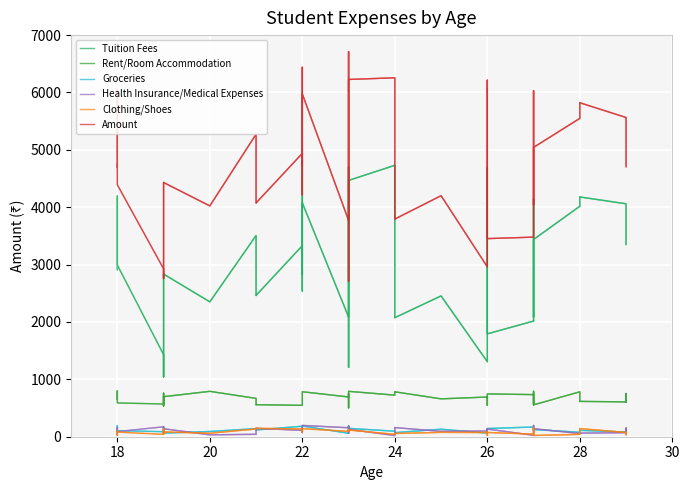

What is the label of the 6th point from the right?

18